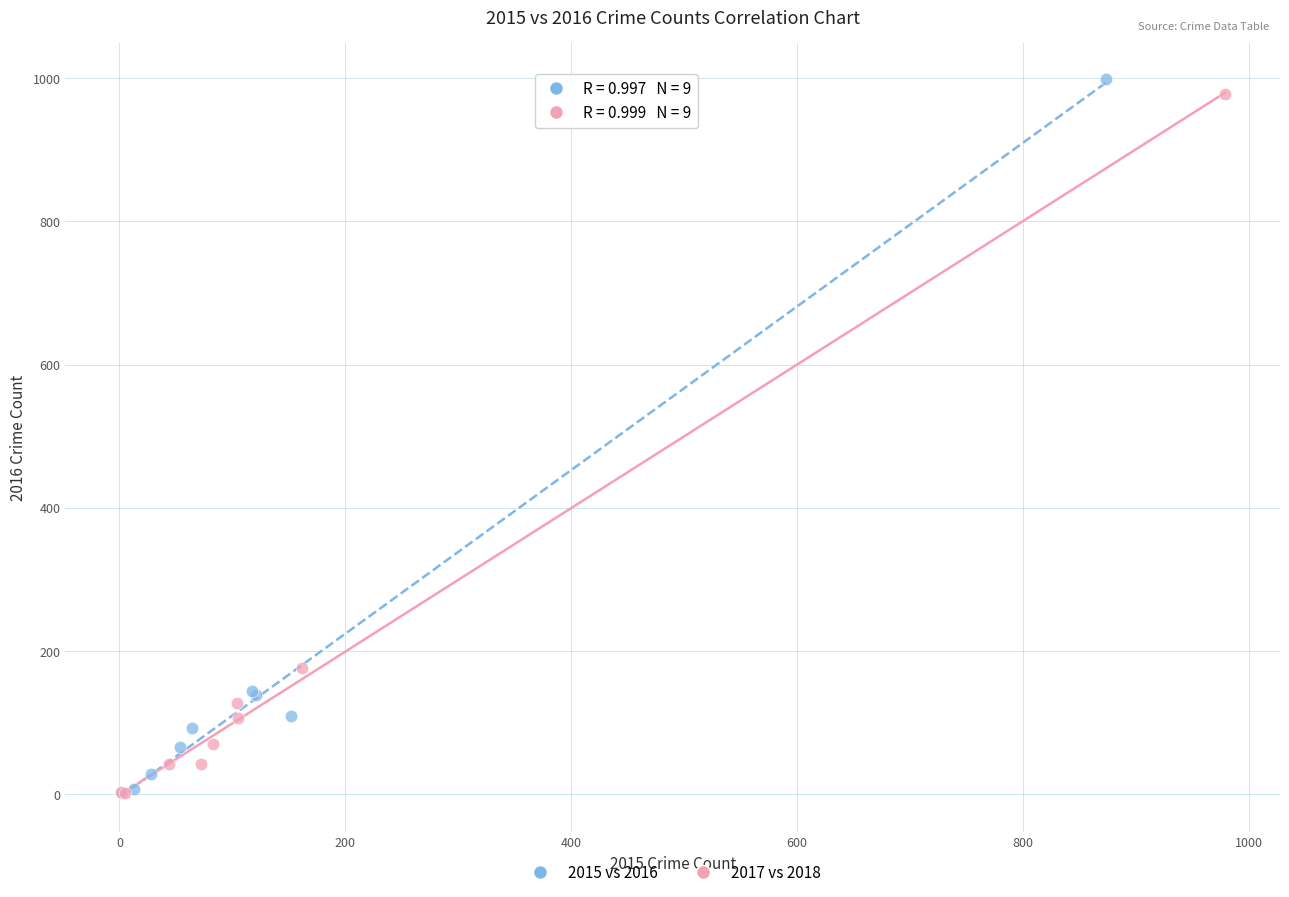

Which series reaches the maximum Y coordinate?

2015 vs 2016